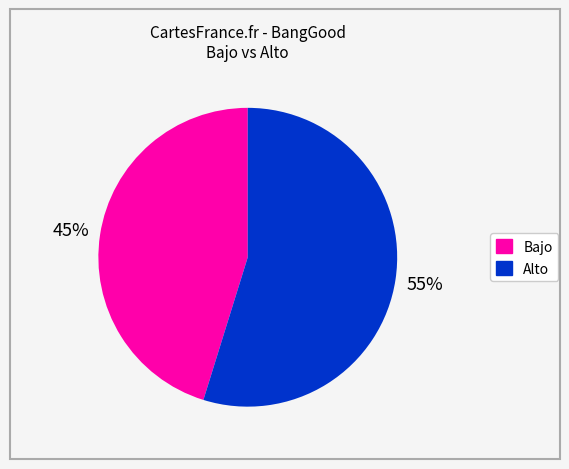

How many slices are in this pie chart?

2